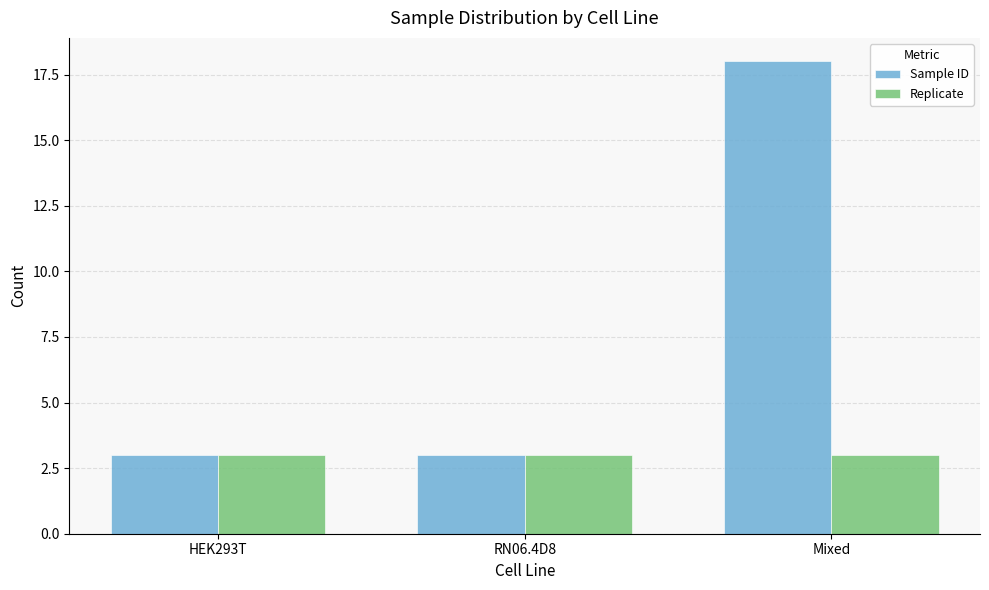

List the series in order of their overall mean, lowest first.

Replicate, Sample ID